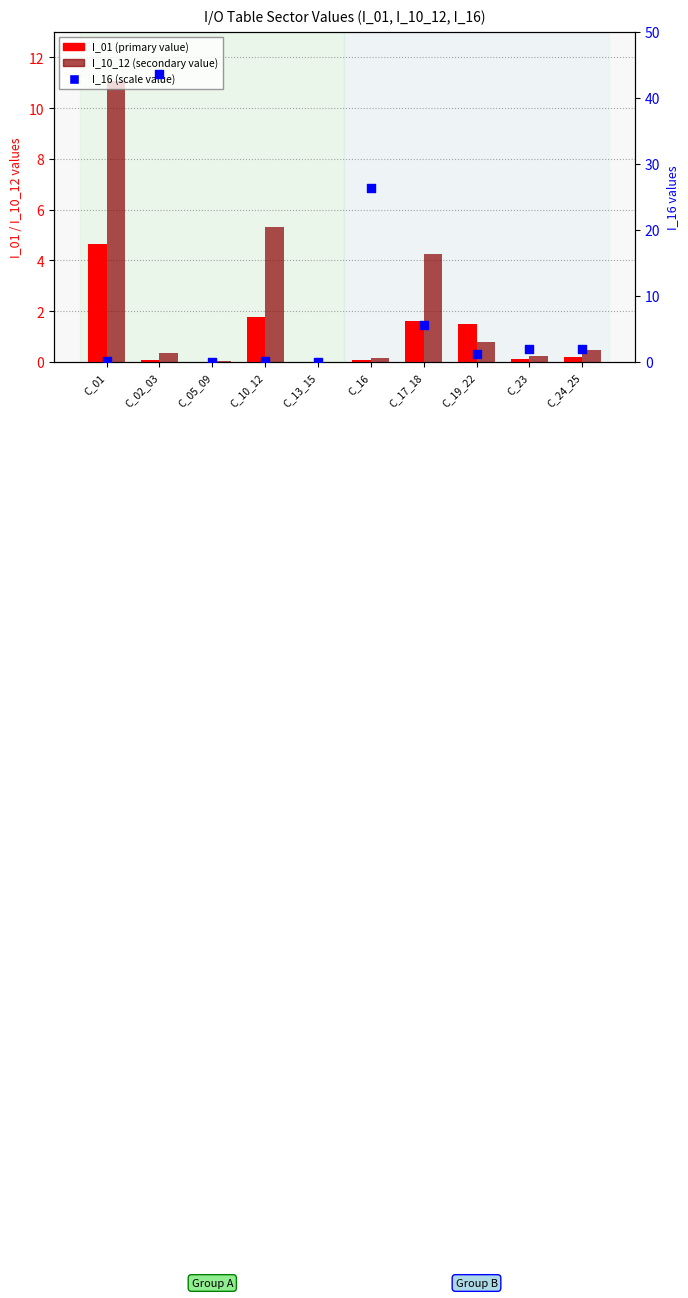

What is the total value across all series at C_19_22?

3.6